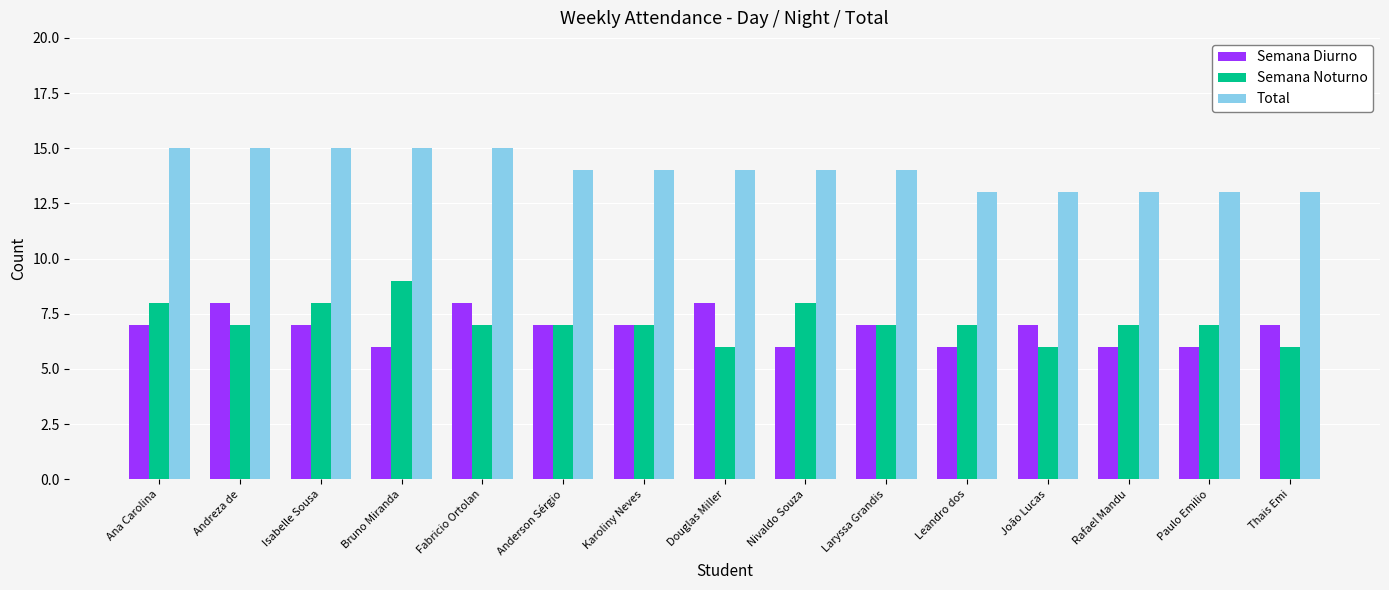

What is the value of the Semana Noturno bar at the 10th from the left?

7